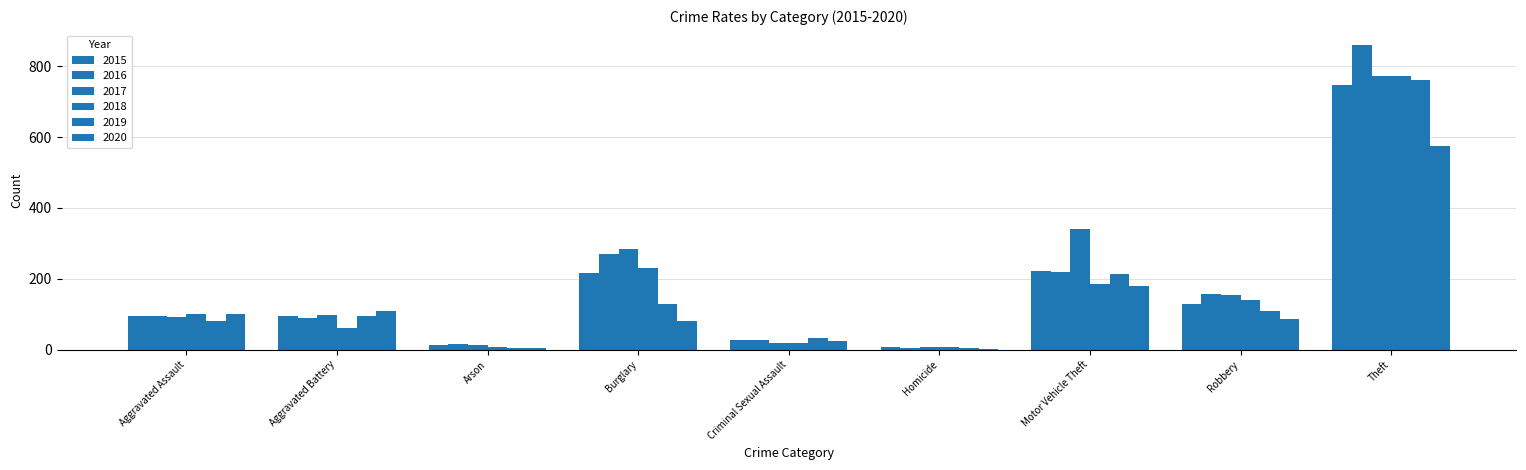

Count the number of data series in this chart.

6